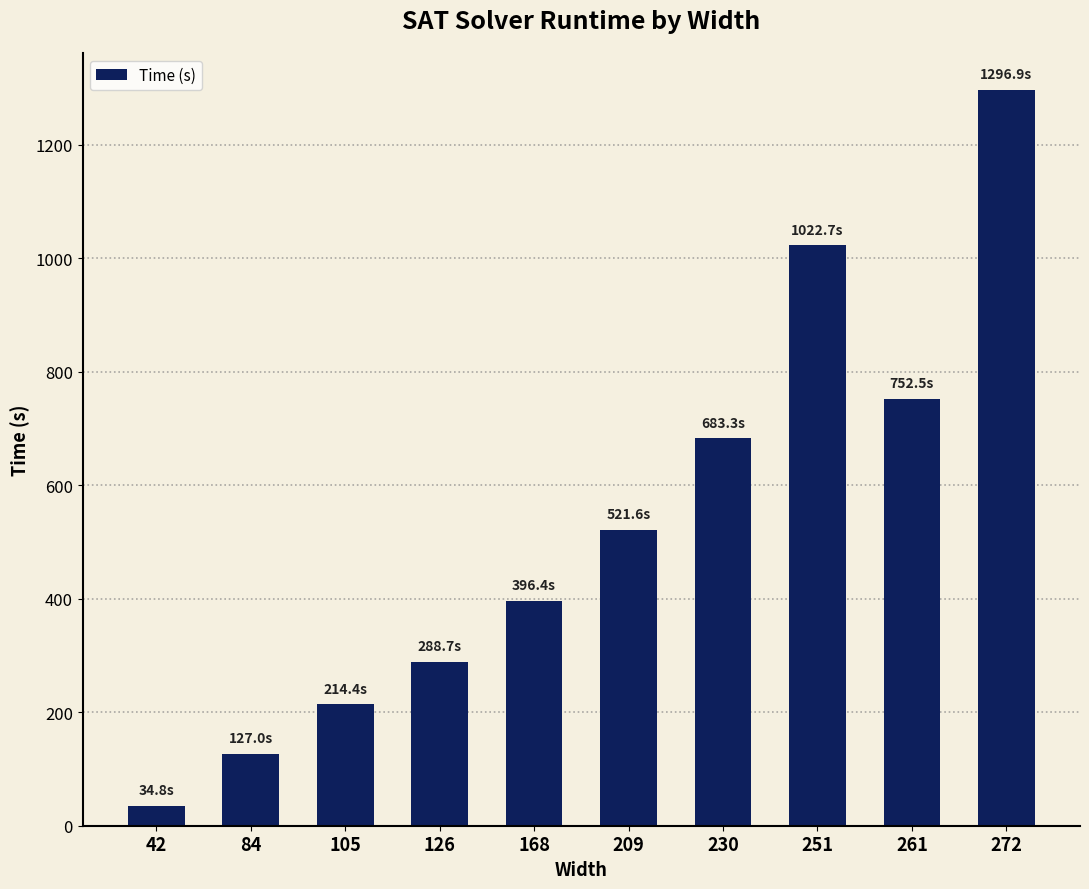

True or false: the data shows 34.8 at 42.

True